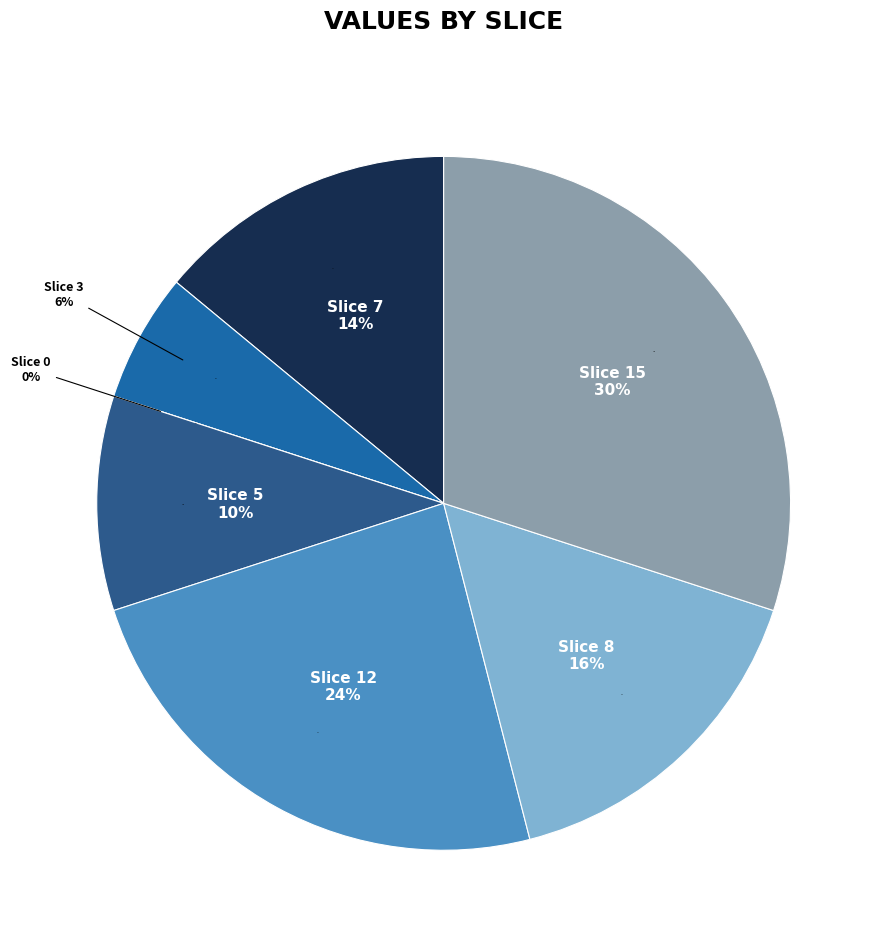

To the nearest percent, what percentage of the pie is 8?

16%